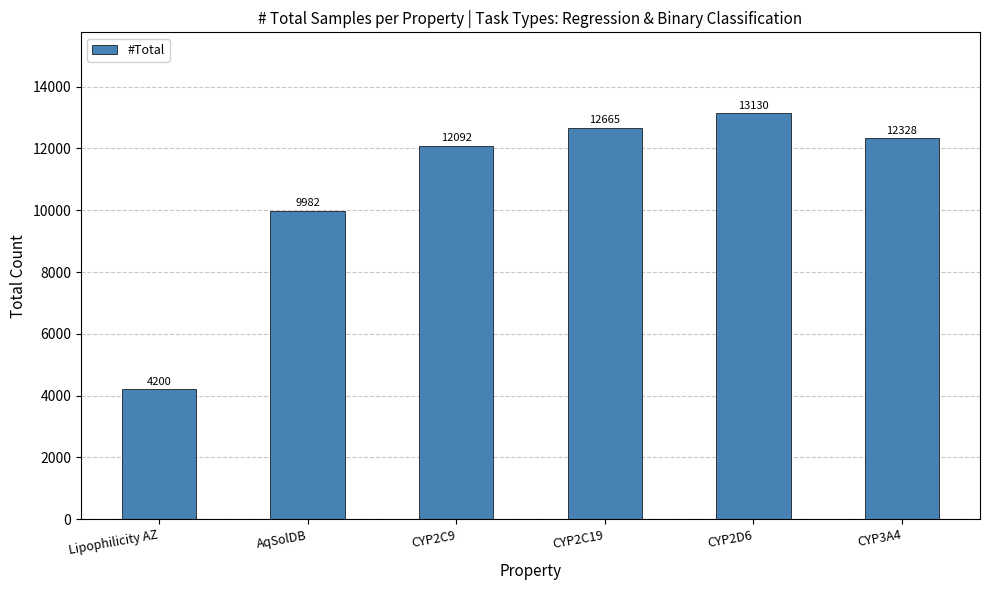

What is the label of the 1st bar from the left?

Lipophilicity AZ